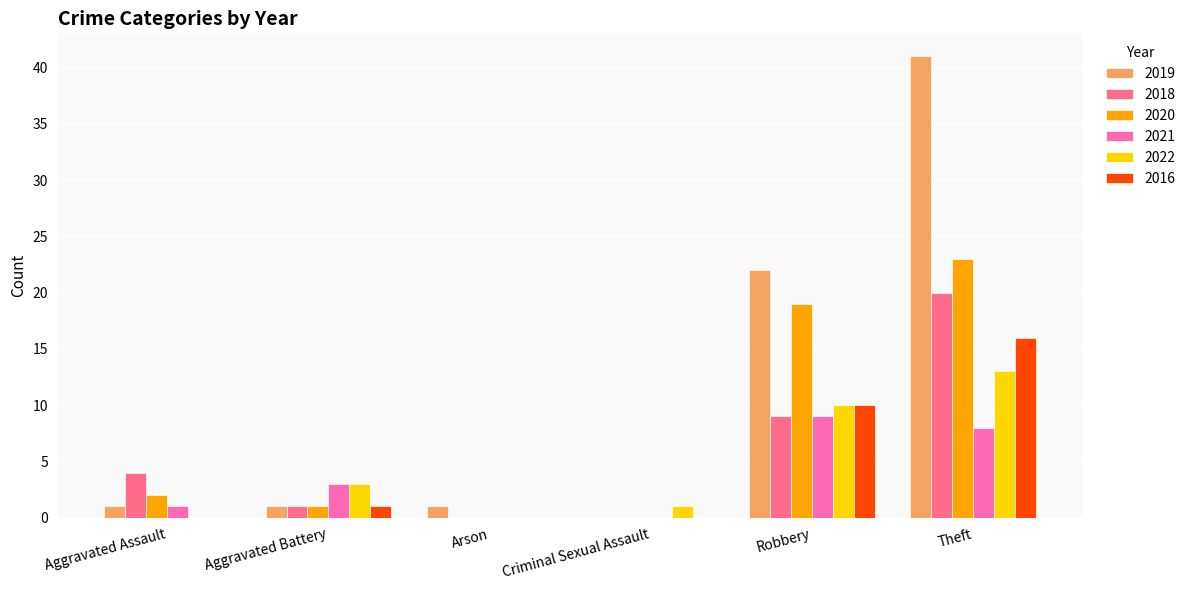

What is the sum of the 2016 values at Theft and Robbery?

26